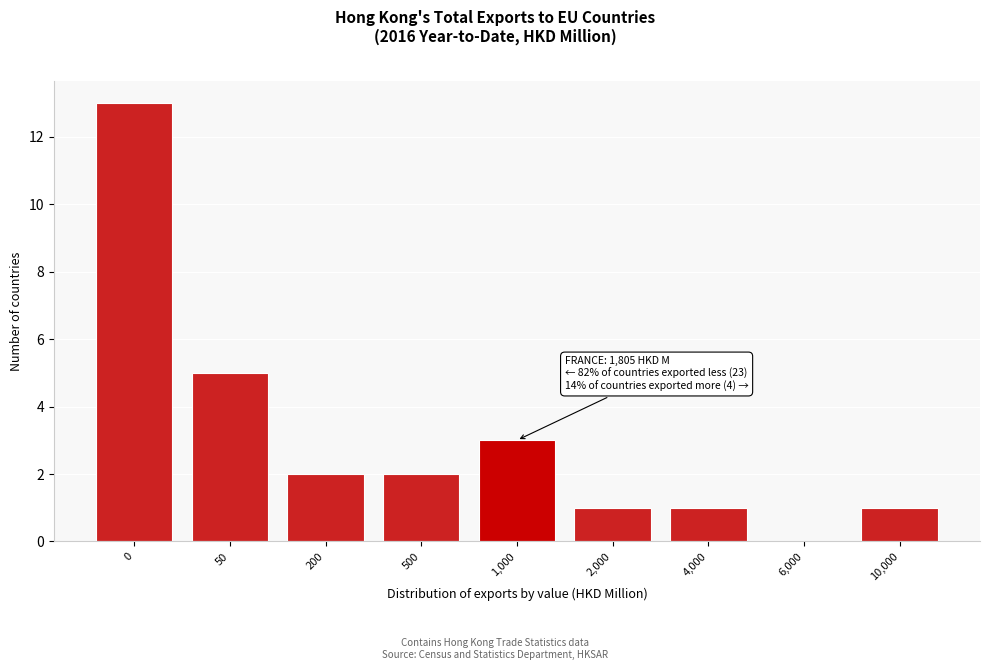

Reading right to left, what are all the values shown in this chart?

10,000=1	6,000=0	4,000=1	2,000=1	1,000=3	500=2	200=2	50=5	0=13